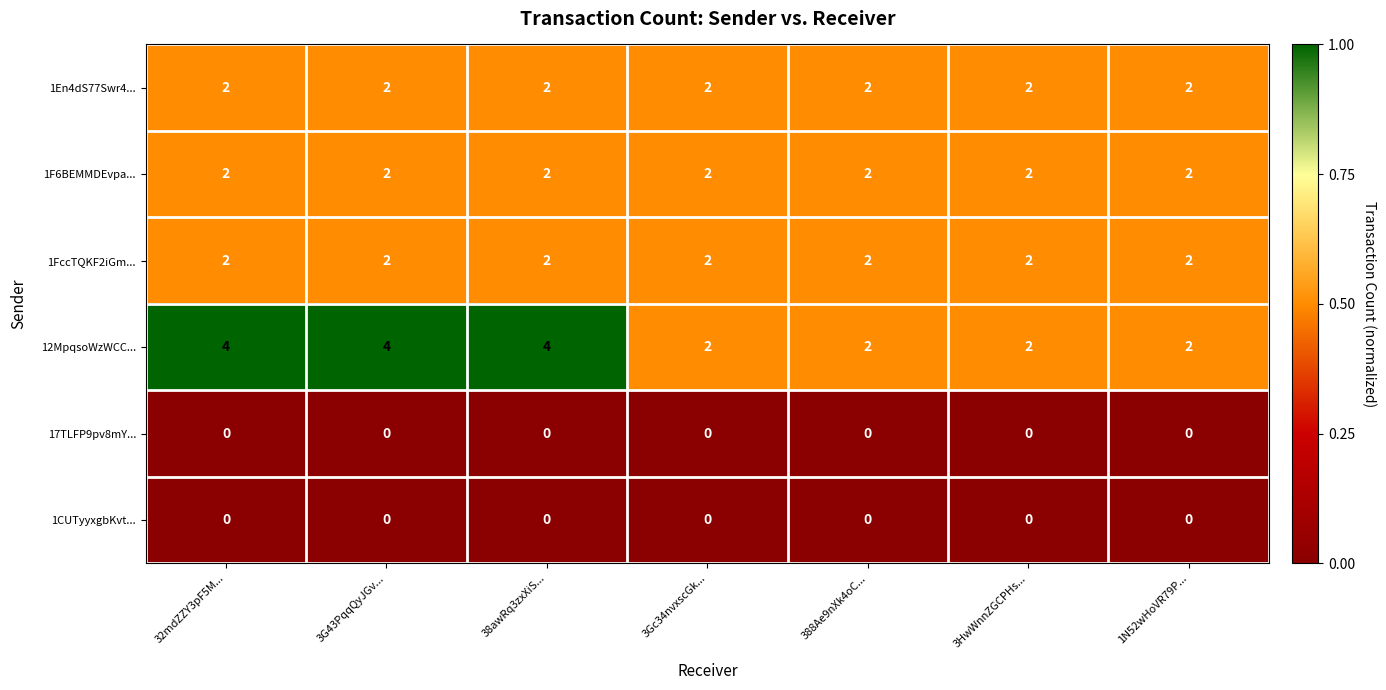

At how many categories does at least one series exceed 1?

7